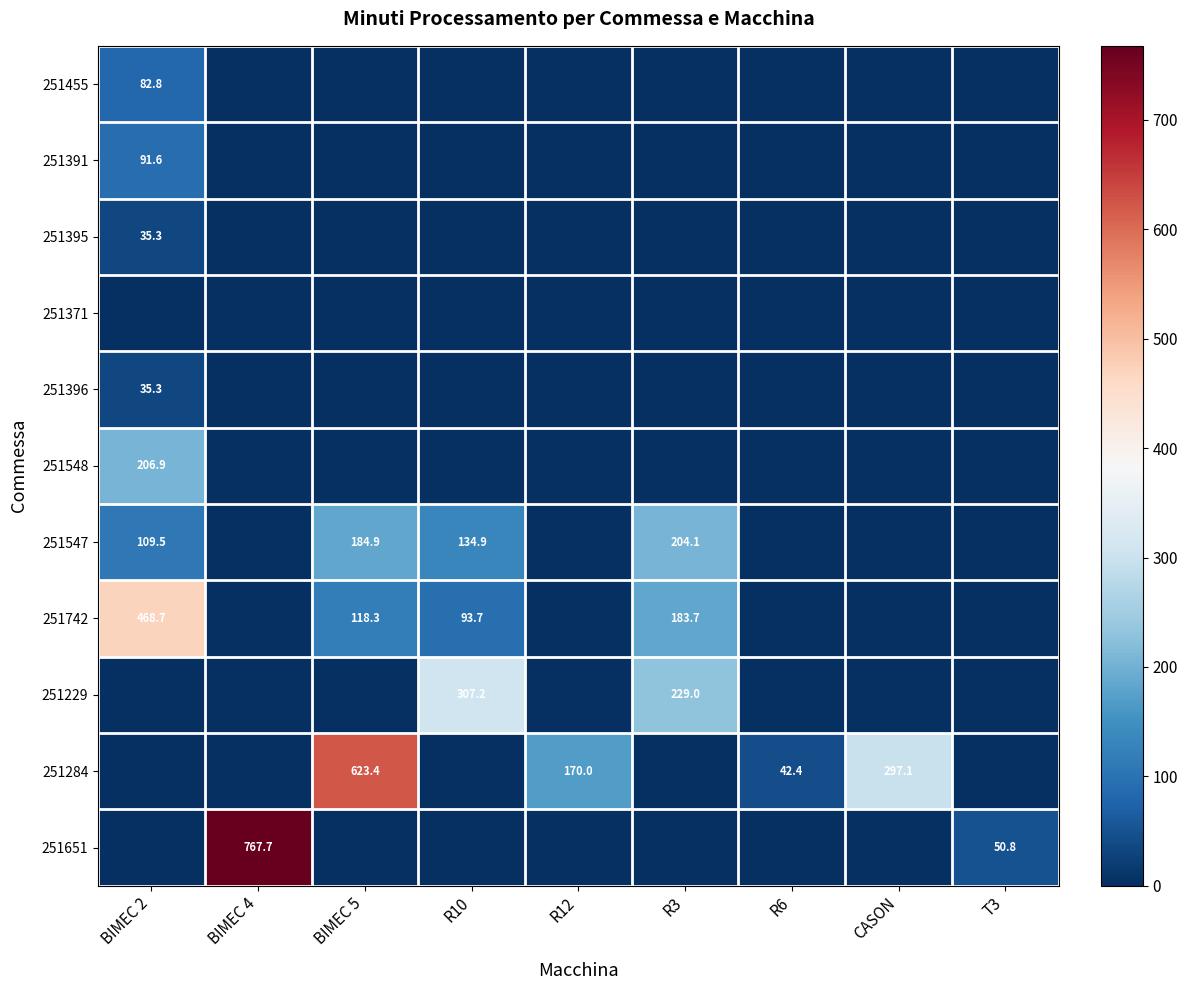

Is the value of 251229 at R3 greater than the value of 251455 at BIMEC 2?

Yes